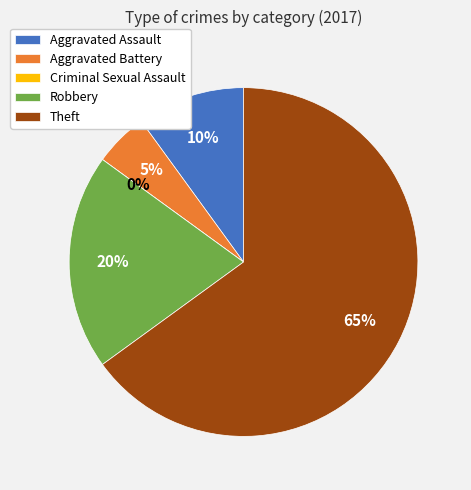

Count the number of slices in the pie.

5